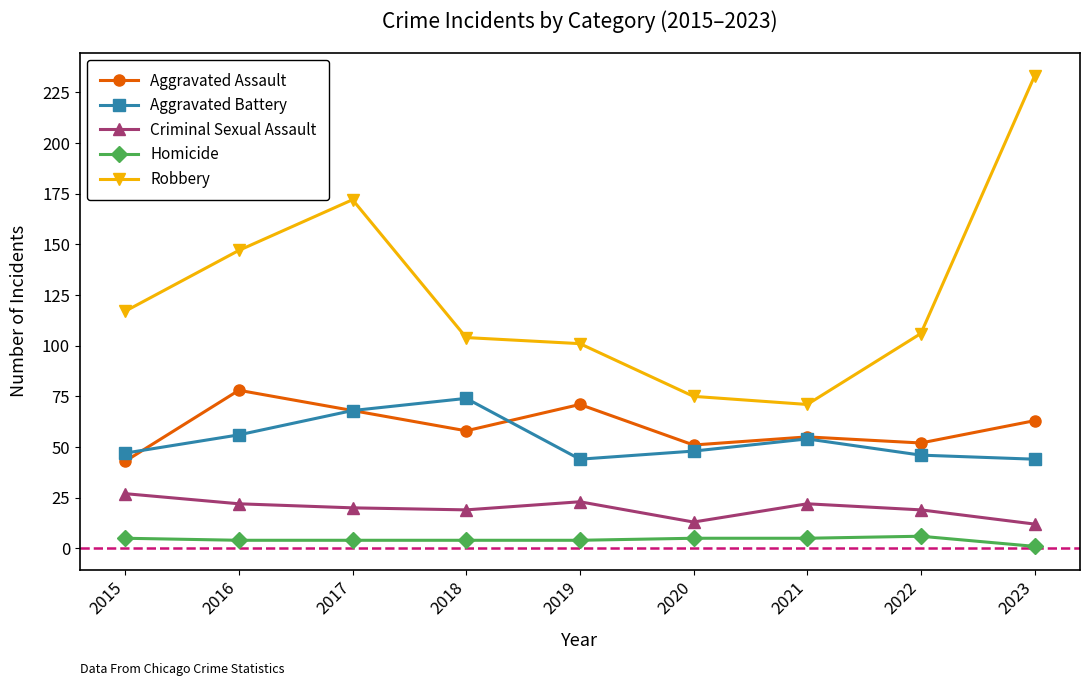

List the series in order of their peak value, lowest first.

Homicide, Criminal Sexual Assault, Aggravated Battery, Aggravated Assault, Robbery